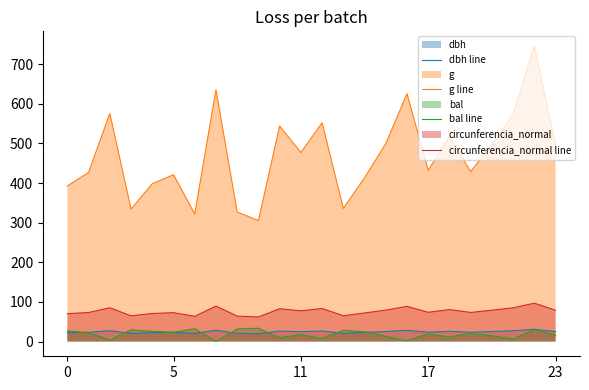

At 23, list the series in order from largest to smallest.

g line, circunferencia_normal line, dbh line, bal line